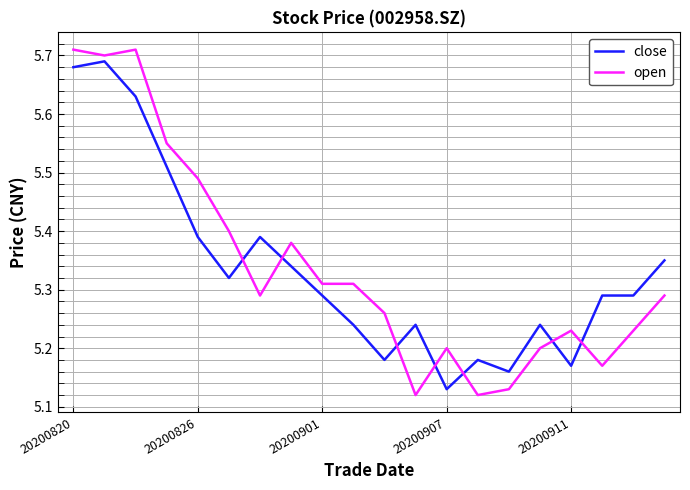

Which series has the largest range (max minus min)?

open